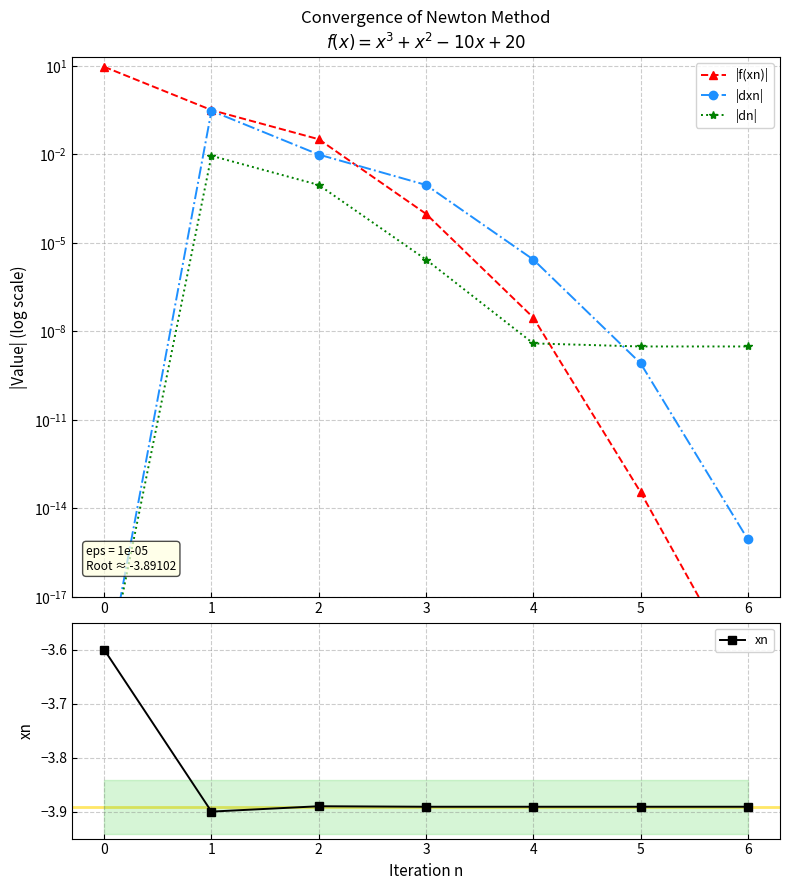

True or false: xn has more than 0 points higher than both neighbors.

True